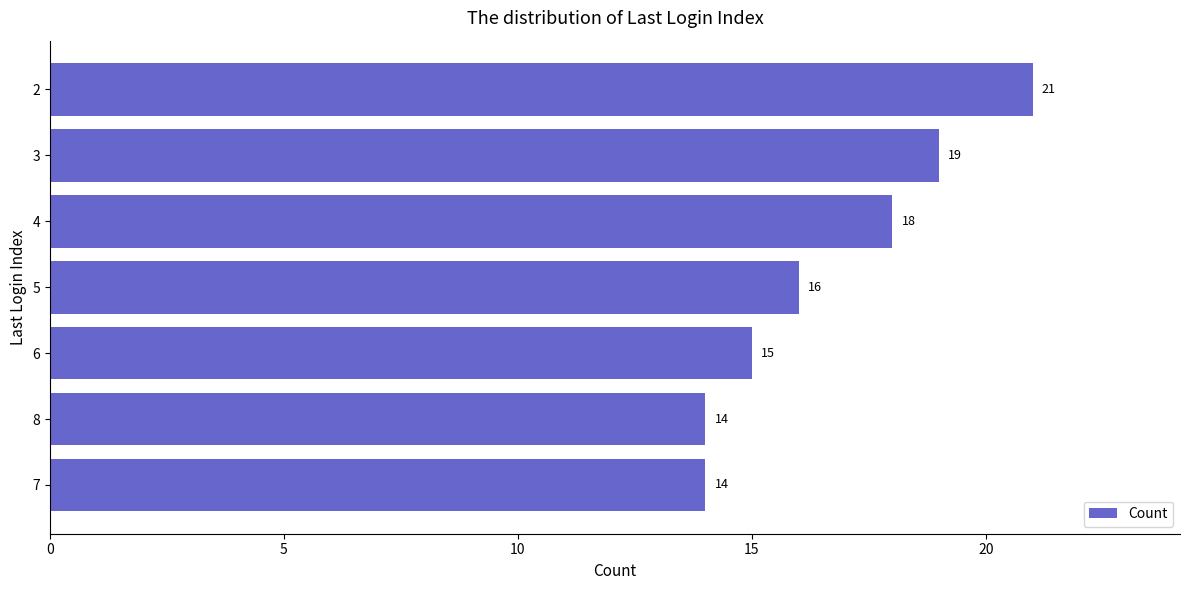

What is the average value?

17